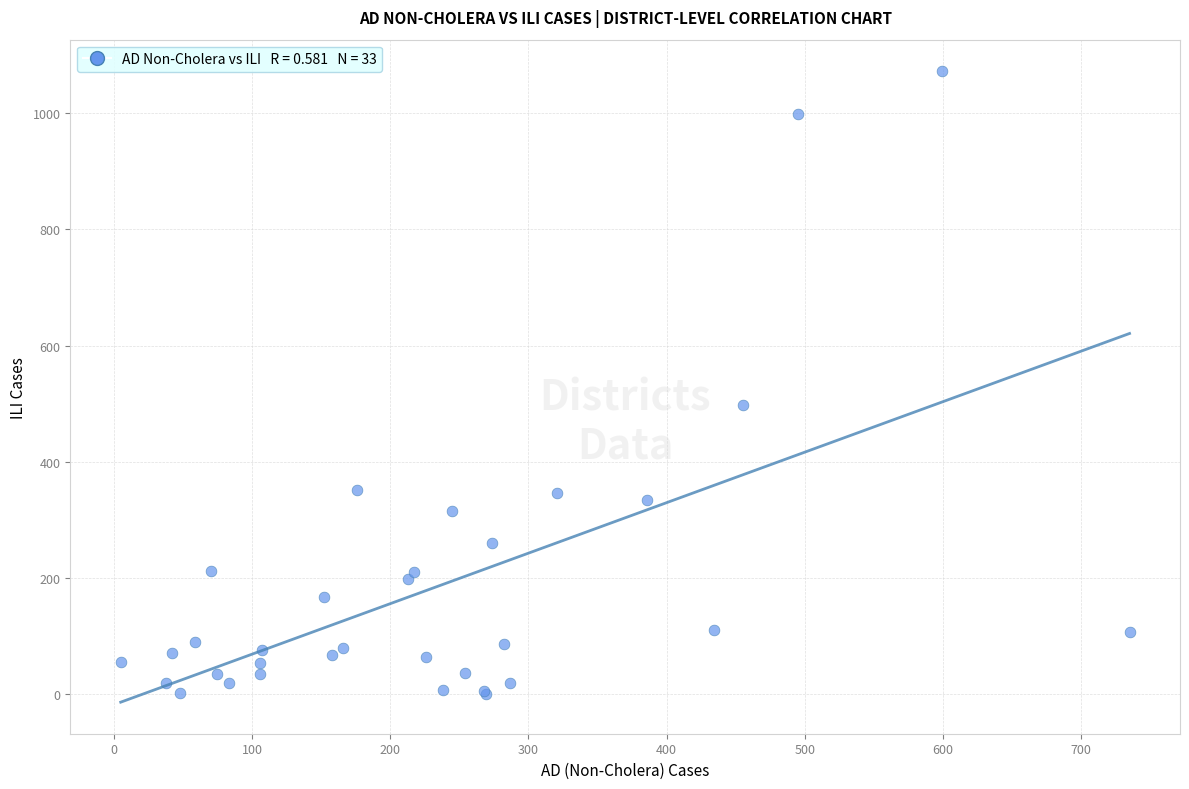

What Y value in the scatter plot is closest to 536?

498